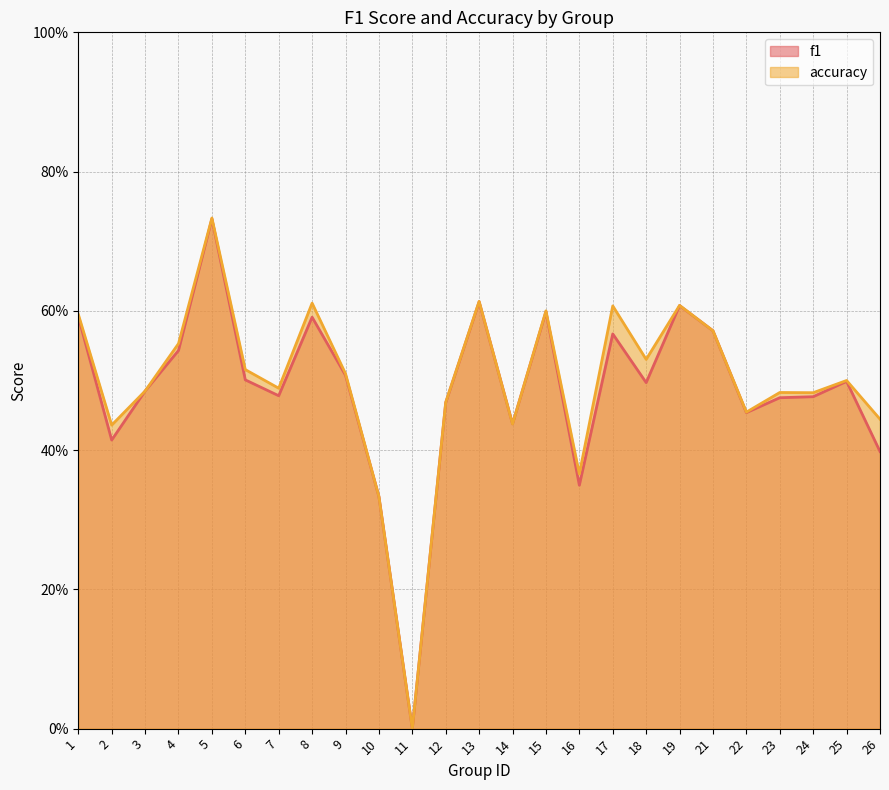

What are all the series names shown in the legend?

f1, accuracy